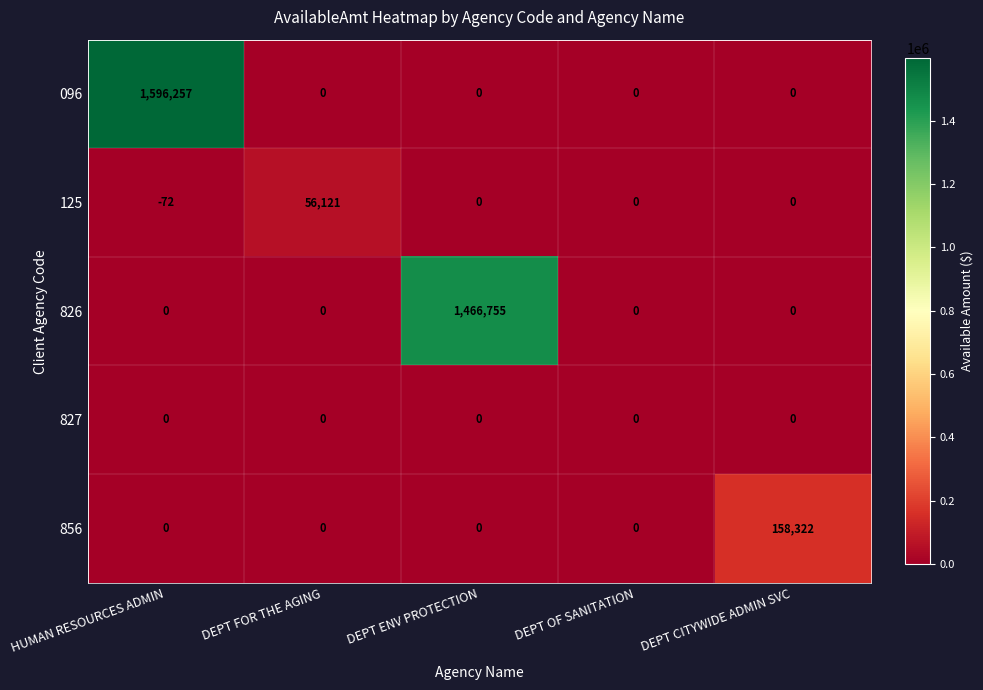

Which series has the largest total across all categories?

096